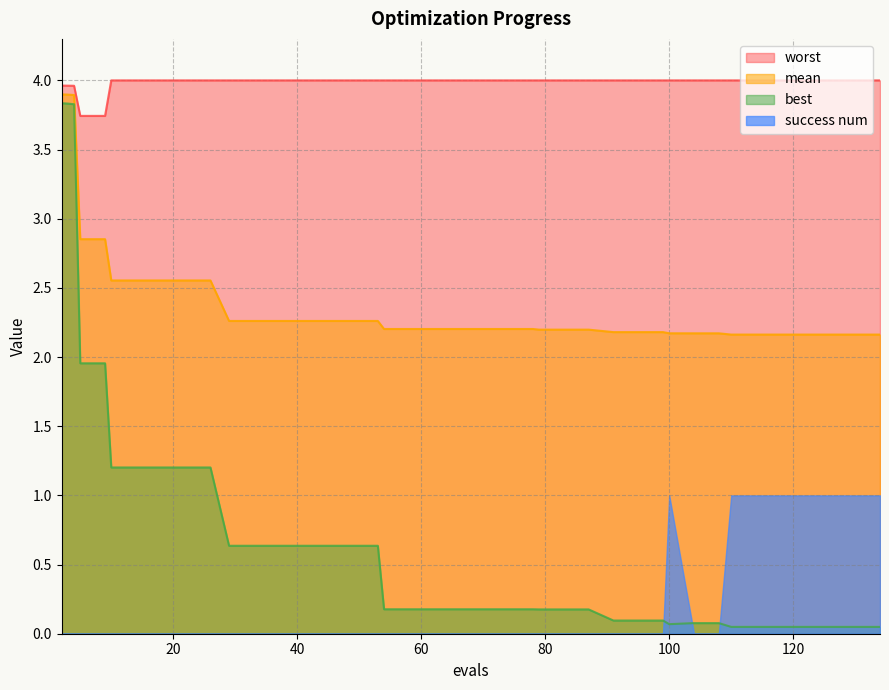

What is the sum of all best values?

28.5